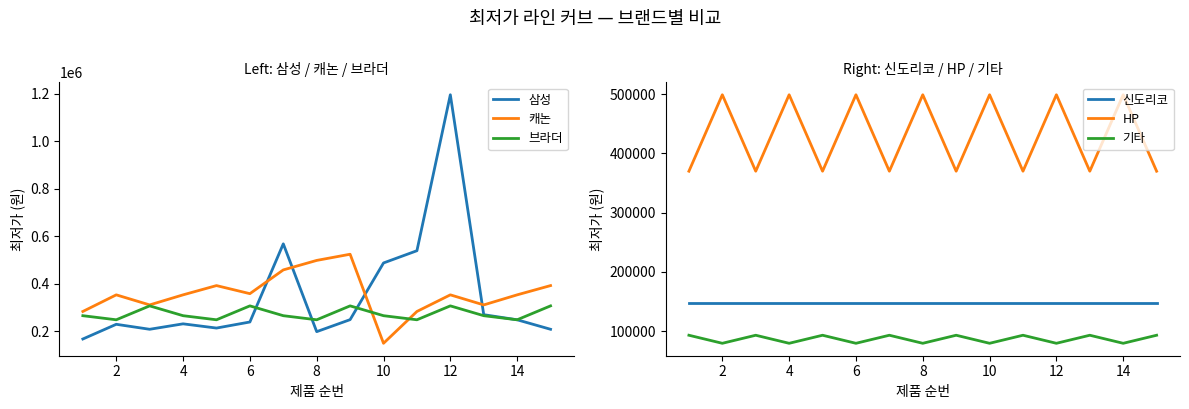

What is the average value of the 삼성 series?

350891